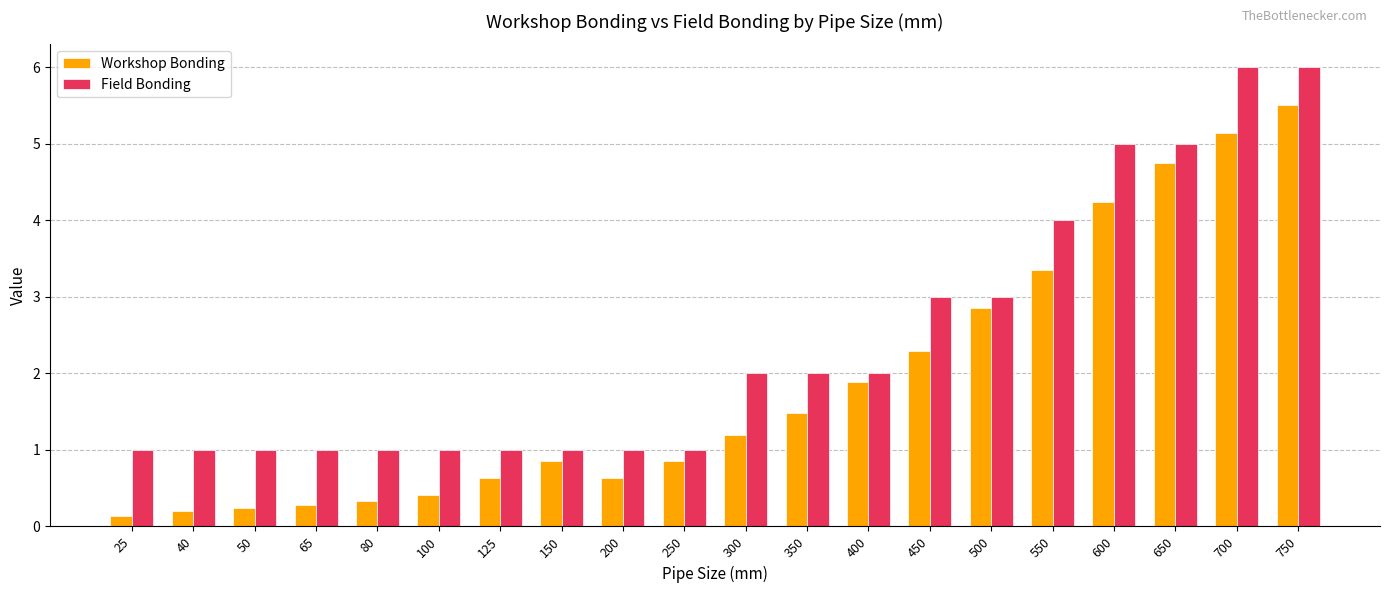

What is the difference between the second highest and minimum values in the Field Bonding series?

5.0